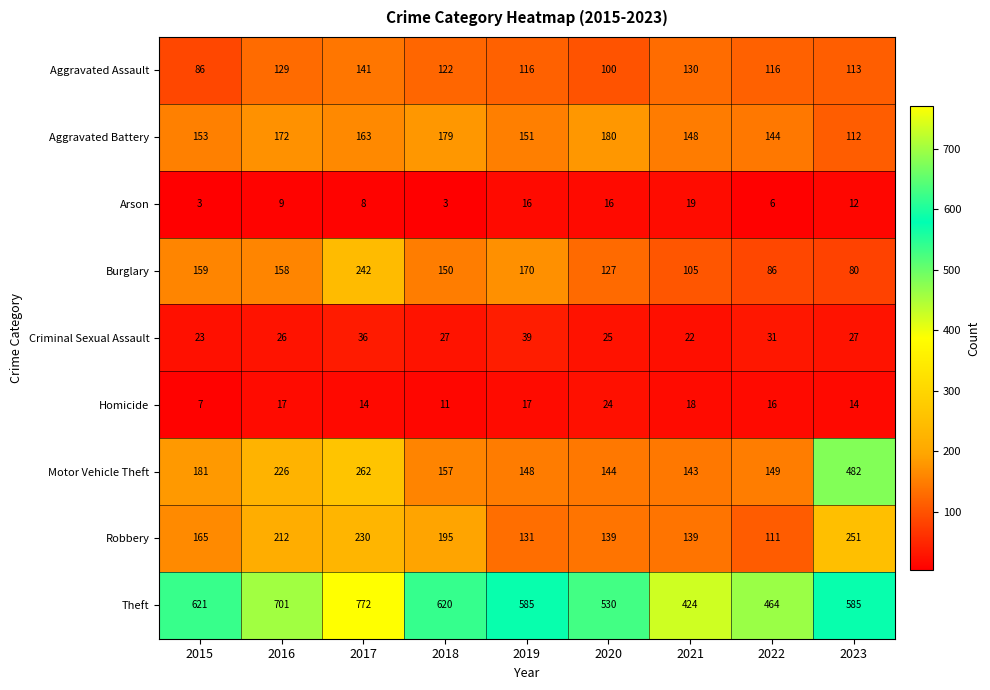

List the series in order of their peak value, lowest first.

Arson, Homicide, Criminal Sexual Assault, Aggravated Assault, Aggravated Battery, Burglary, Robbery, Motor Vehicle Theft, Theft